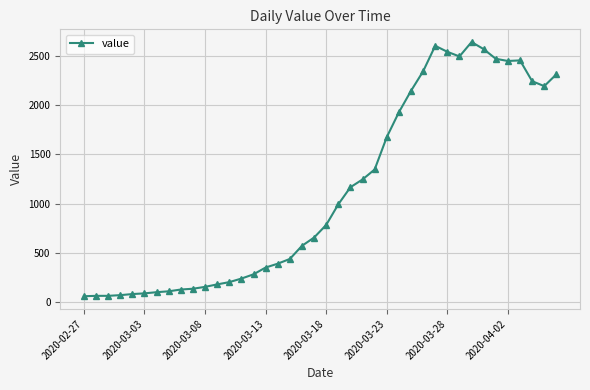

What is the average value?

1124